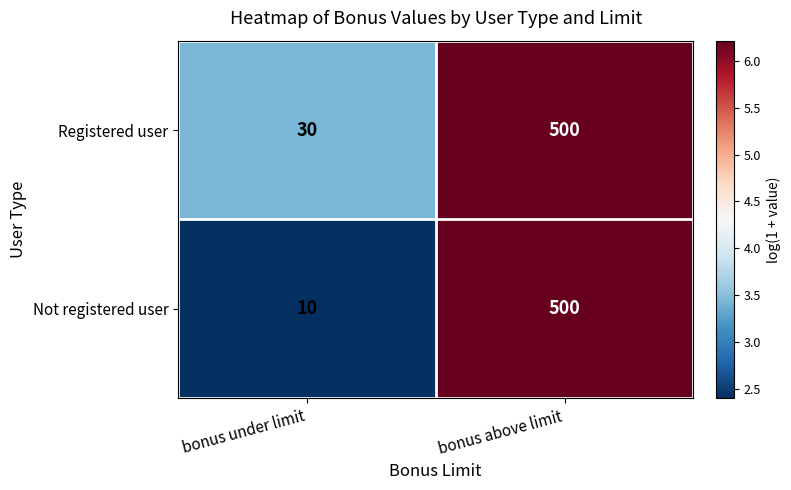

At which label is Not registered user closest to 255?

bonus under limit